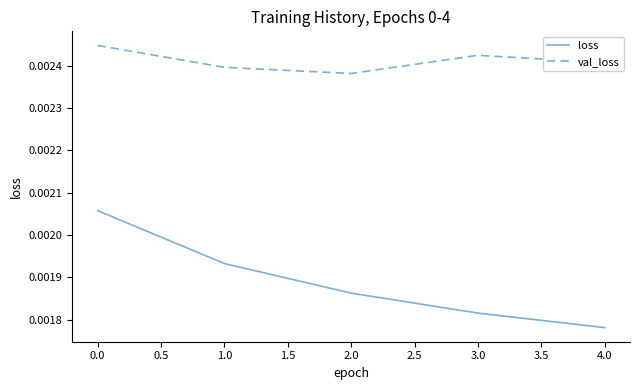

Between 1.0 and 4.0, which series saw the biggest shift?

loss